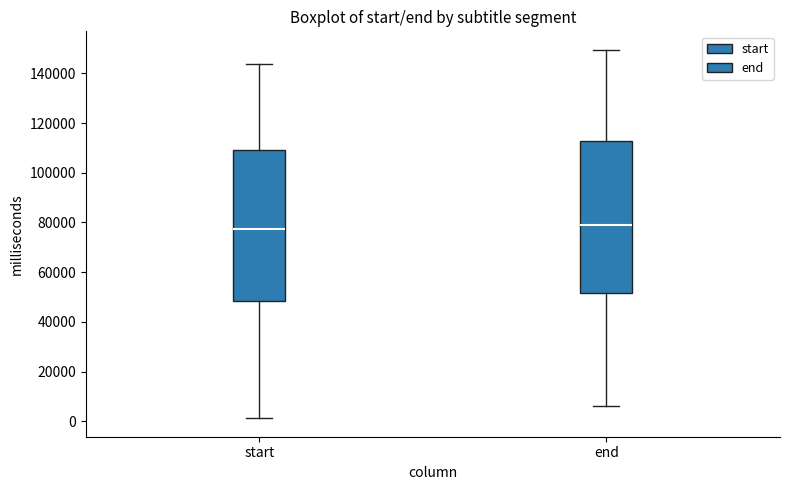

Reading left to right, read every box against the y-axis: the position of its median line, the range the box covers, and the ends of its whiskers. The values are not printed on the chart, so give them approximately, as read against the axis.

start: median 78000, box 48000 to 110000, whiskers 2000 to 144000
end: median 80000, box 52000 to 112000, whiskers 6000 to 150000